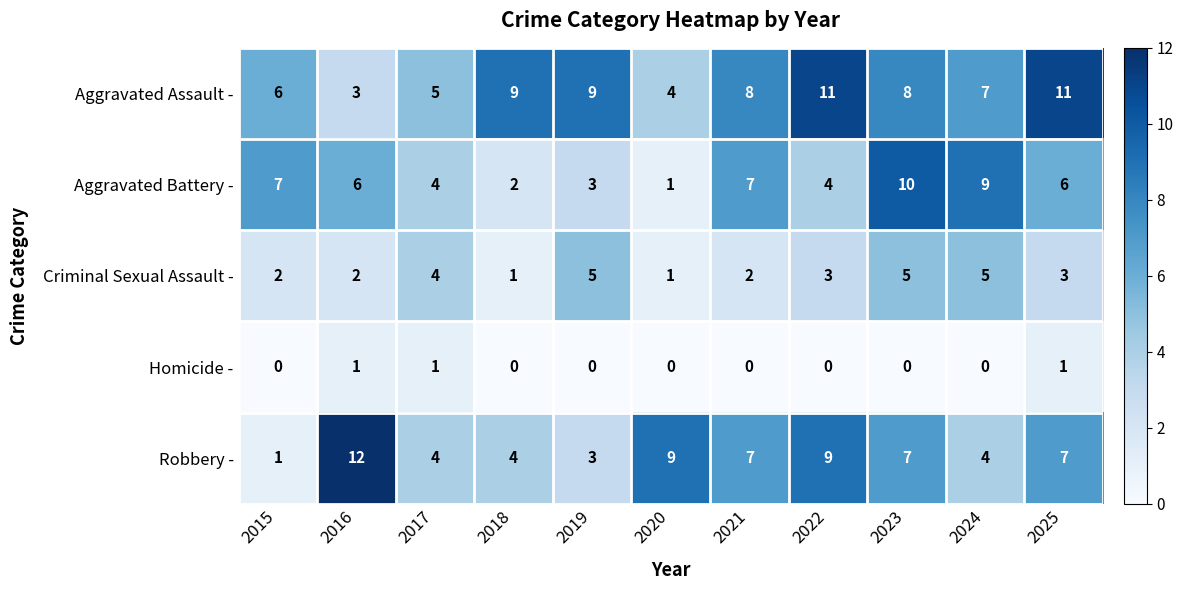

At which category does the chart reach its peak across all series?

2016